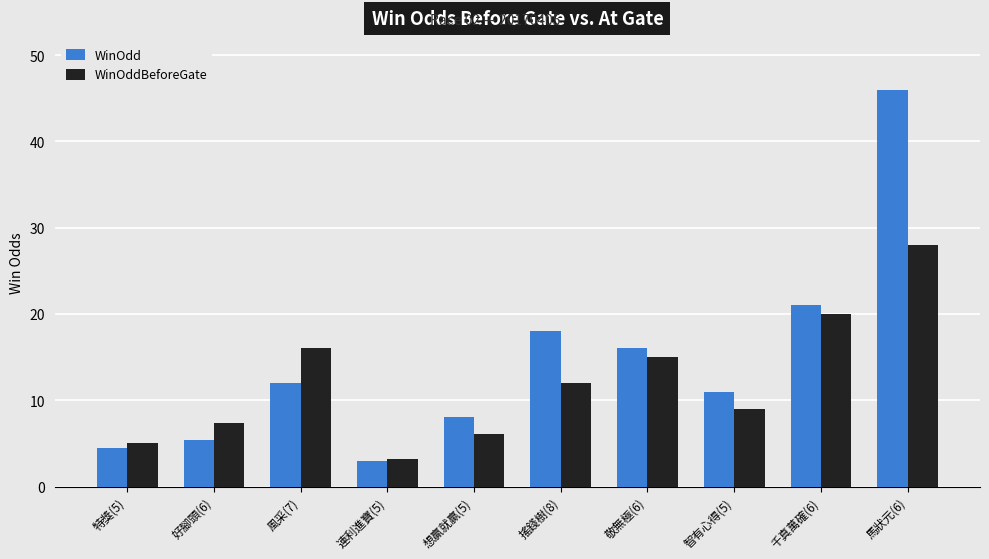

What is the difference between the maximum and minimum values in the WinOdd series?

43.0